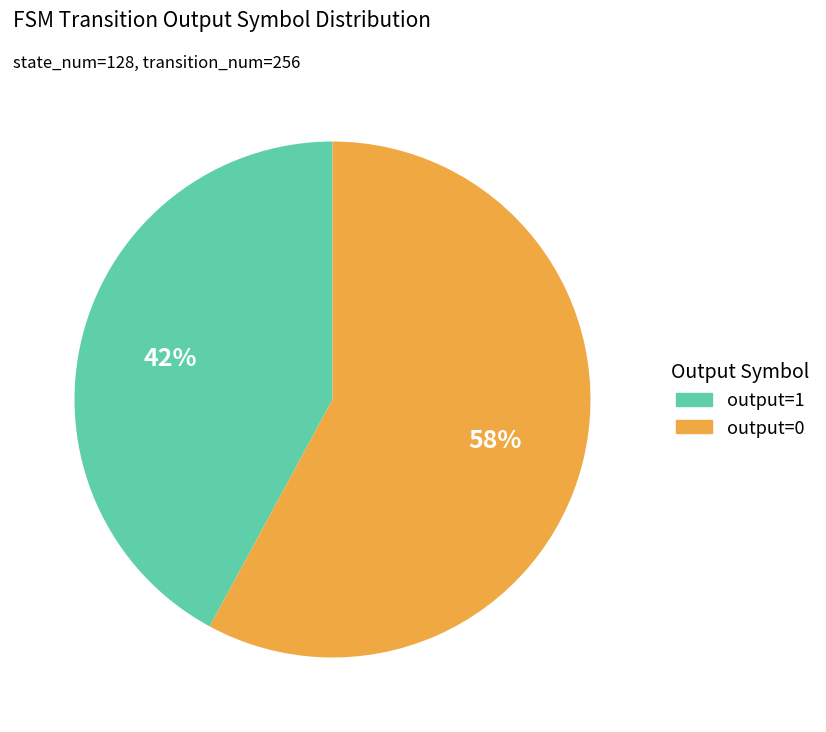

How many slices are in this pie chart?

2